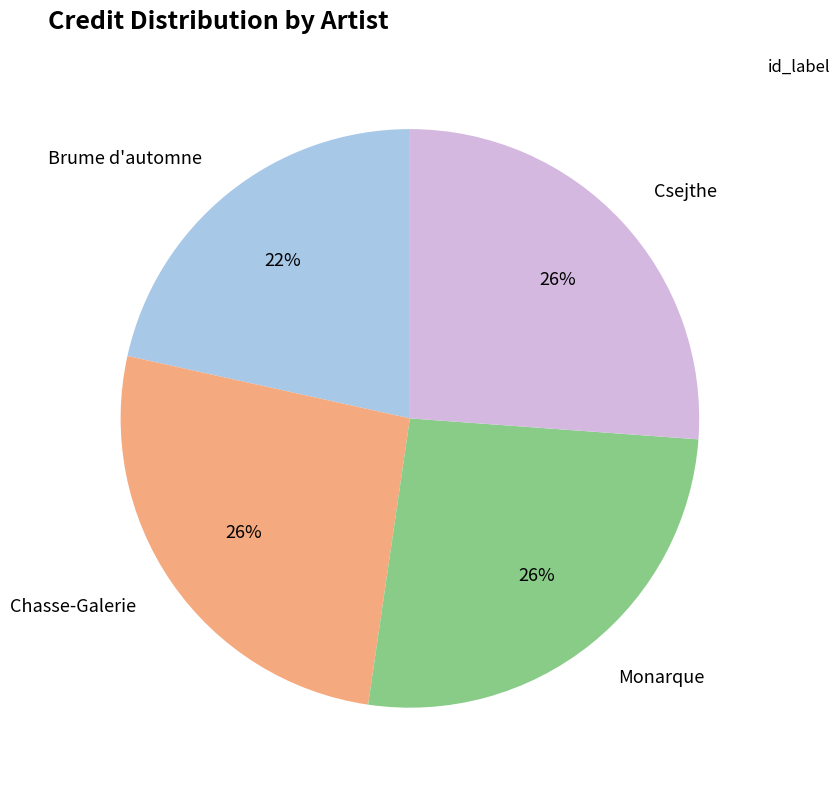

Is there a majority slice in this chart?

No